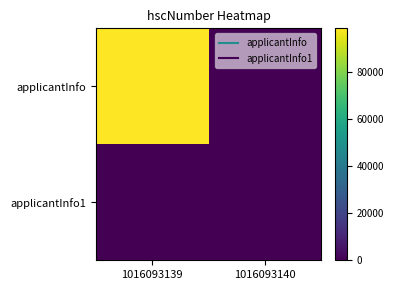

Between 1016093140 and 1016093139, which is larger?

1016093139